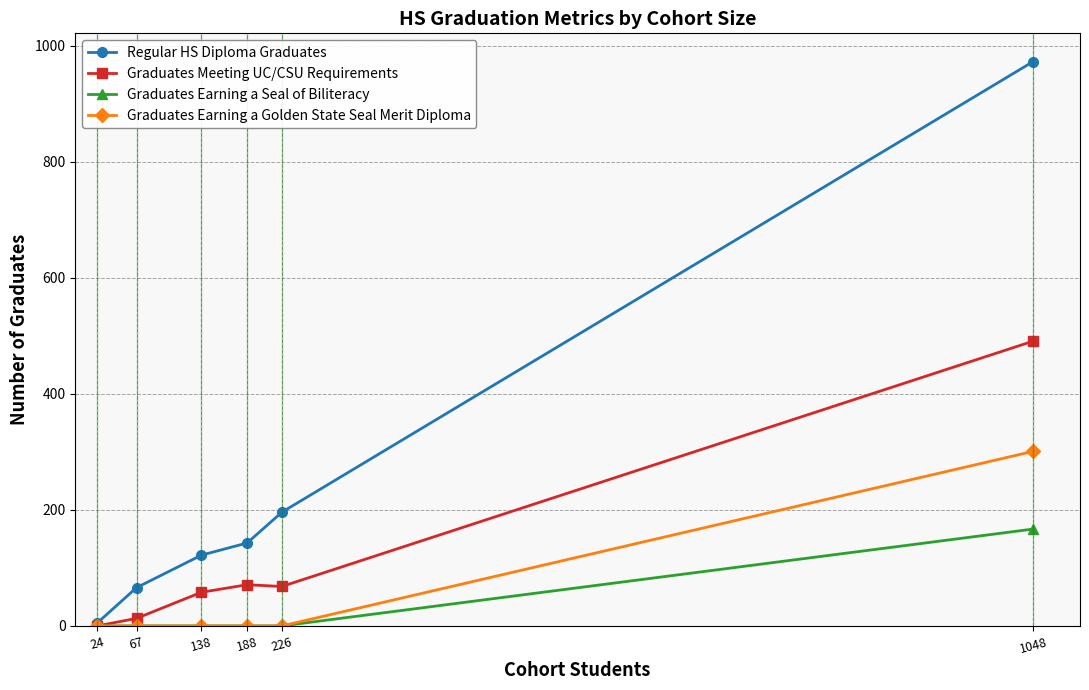

What is the average value of the Graduates Meeting UC/CSU Requirements series?

117